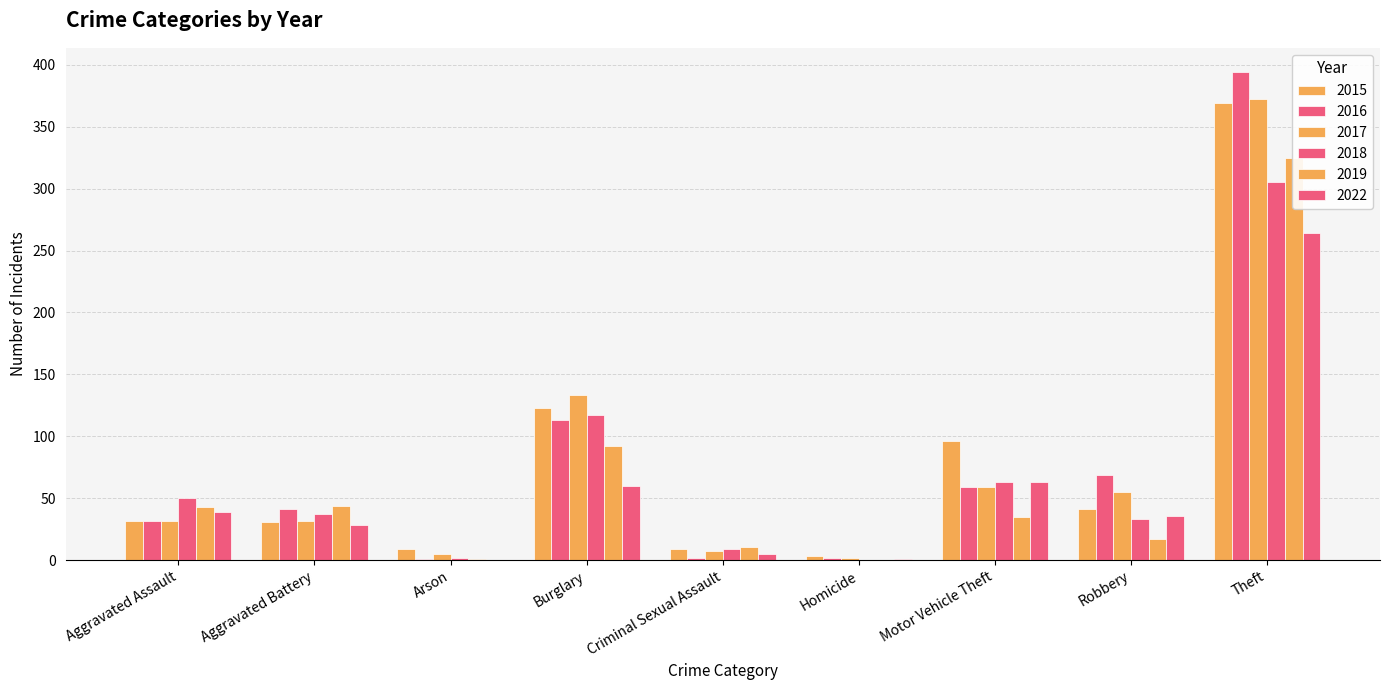

Which category has the lowest value in the 2016 series?

Arson